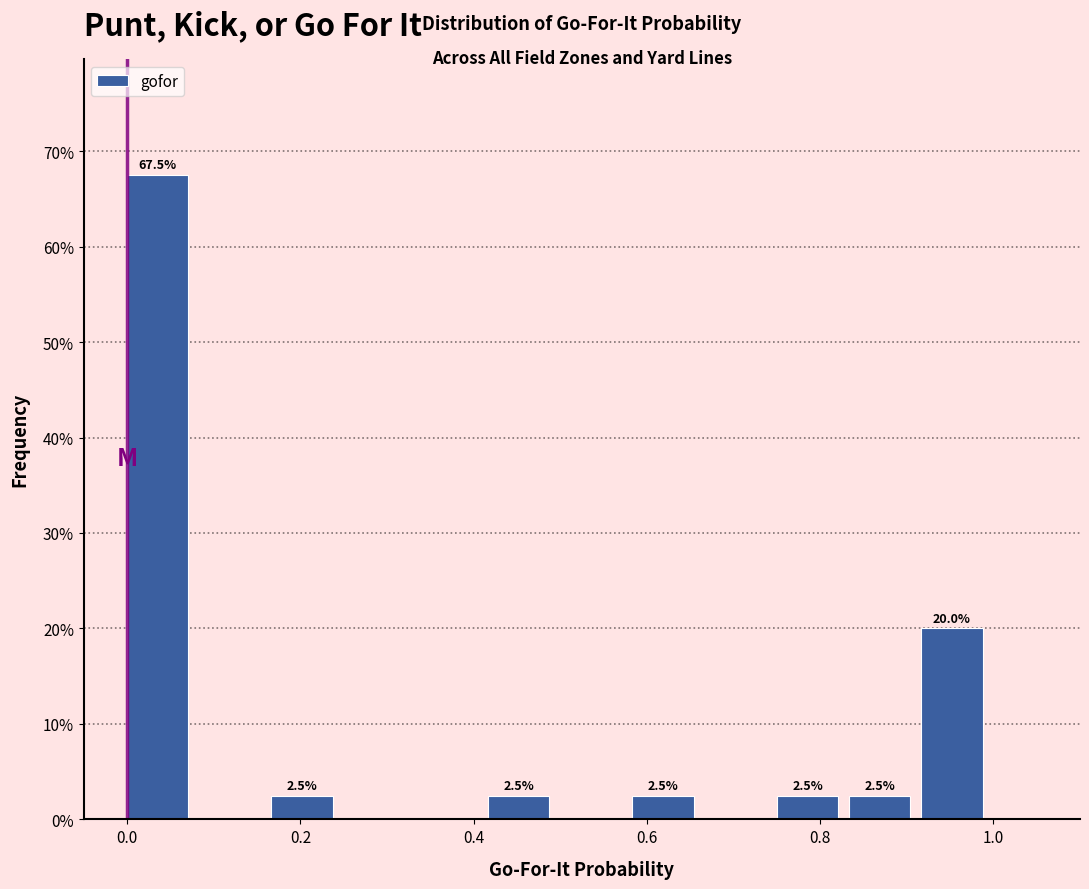

Which range on the x-axis has the tallest bar?

0.00 to 0.08